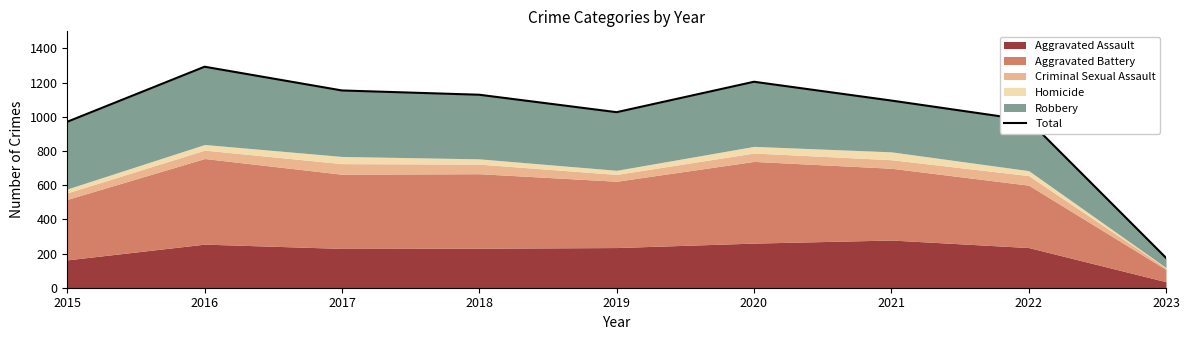

How many values exceed 1095?

4